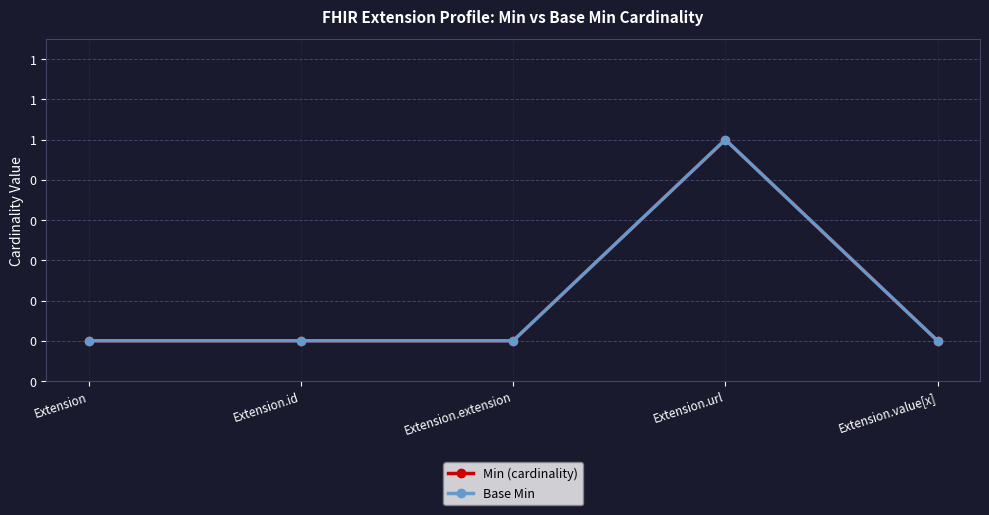

True or false: Base Min and Min (cardinality) intersect in this chart.

False